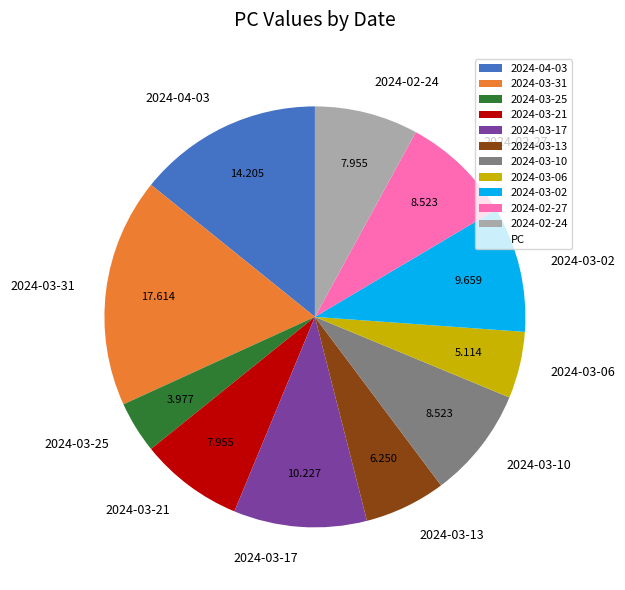

Combined, do 2024-02-24 and 2024-03-21 account for over 50%?

No